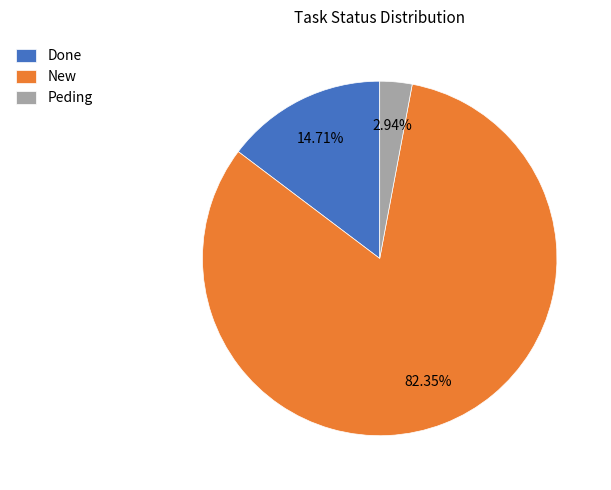

Approximately how many times larger is the value at Done compared to New?

0.2